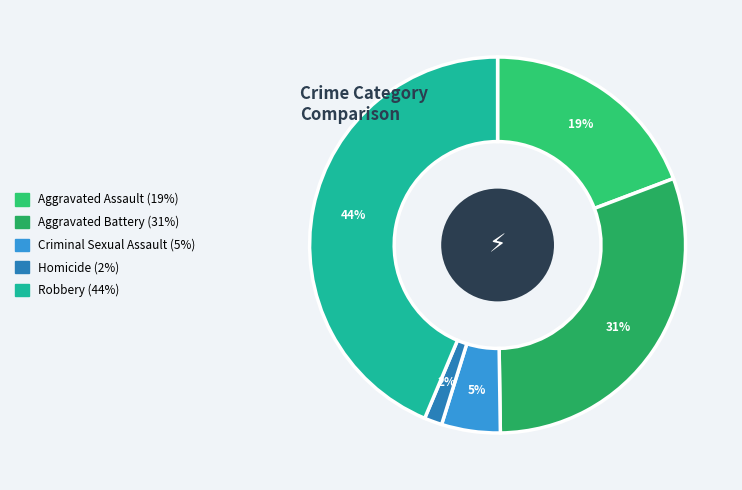

Is there a majority slice in this chart?

No